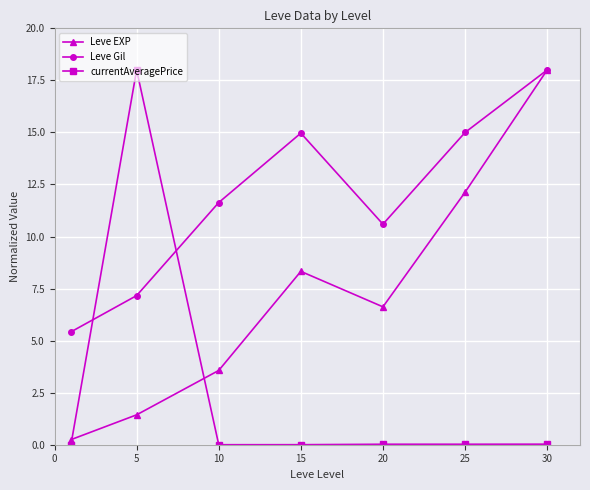

What is the highest value of the currentAveragePrice series?

18.0